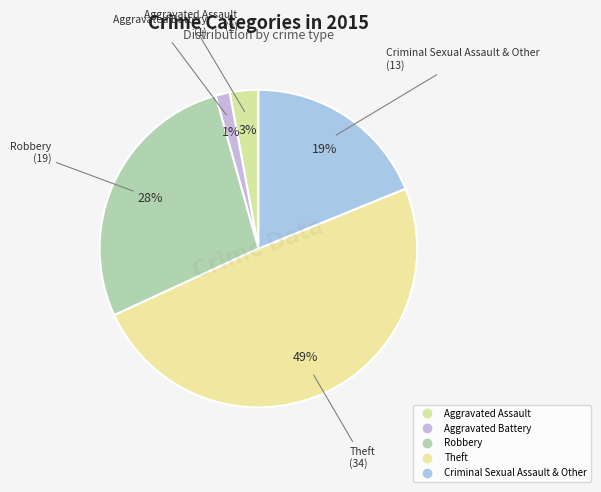

Is it true that Aggravated Battery is 11% of the pie?

False